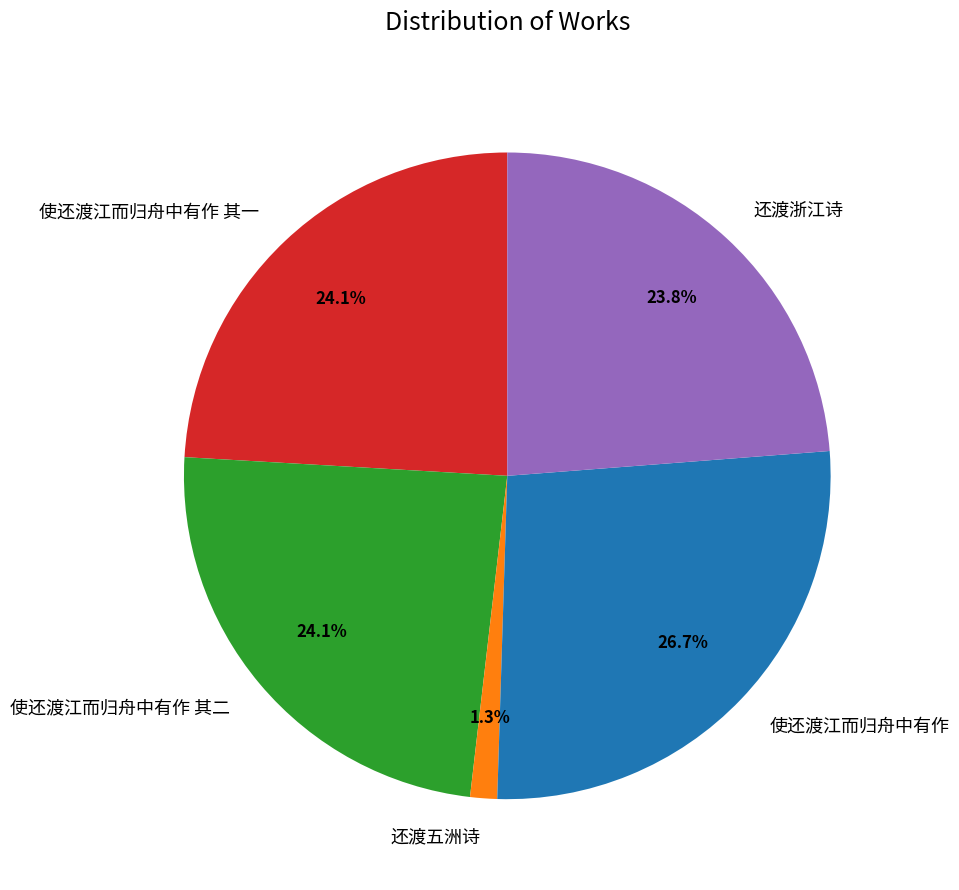

Is it true that 使还渡江而归舟中有作 其二 is 19% of the pie?

False